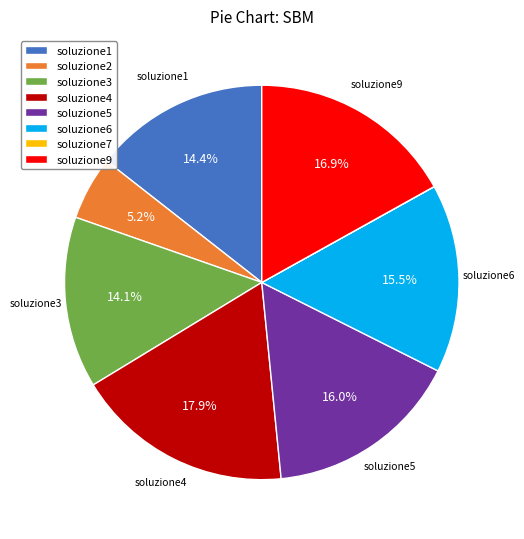

Which category has the biggest portion of the pie?

soluzione4